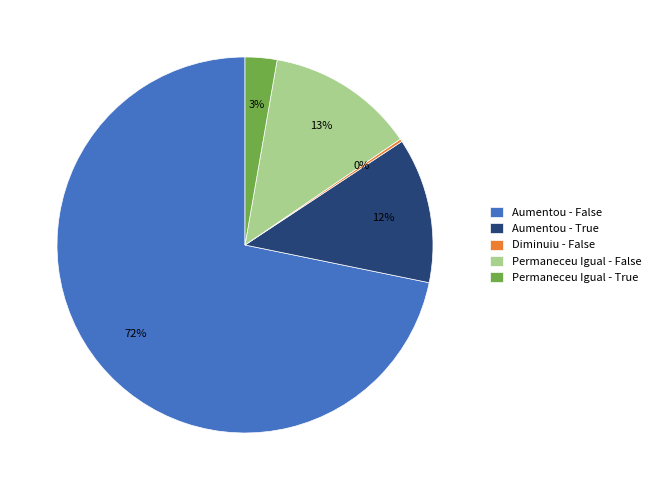

To the nearest percent, what portion does Aumentou - True represent?

13%